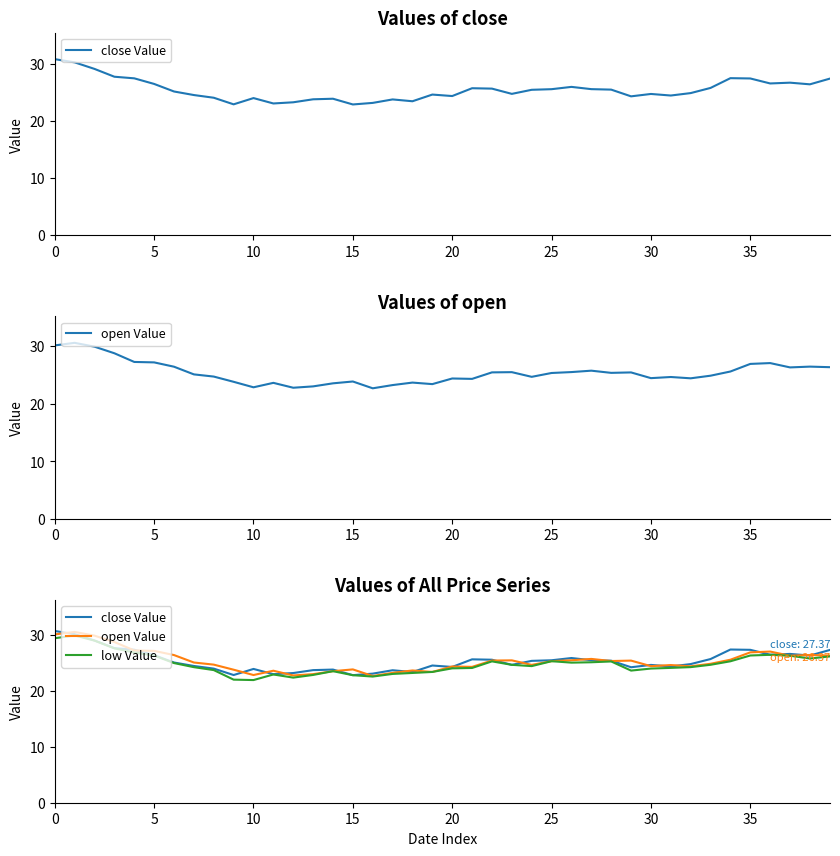

What value does the low Value series have at 35?

26.4